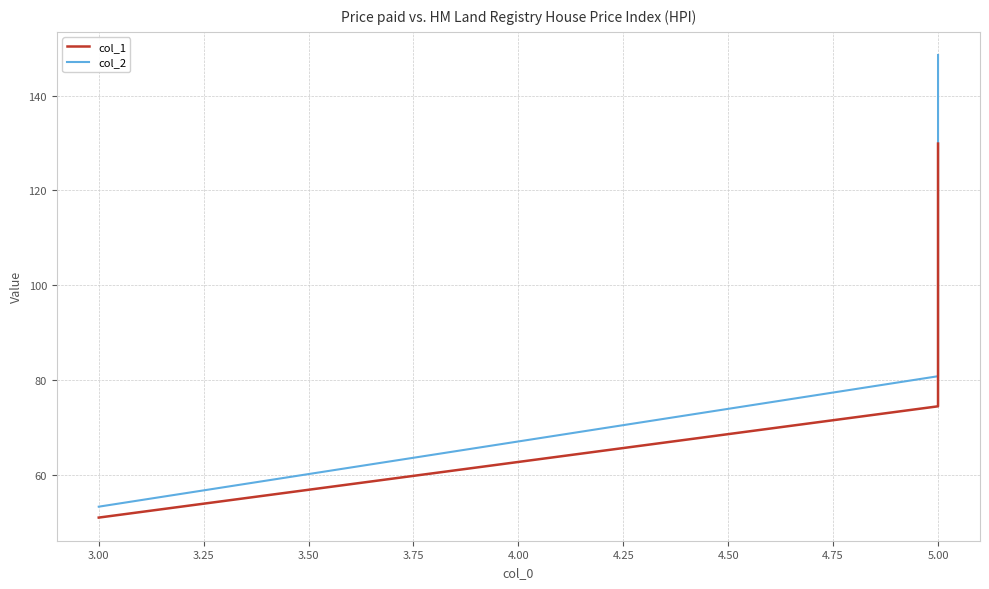

At how many categories does at least one series exceed 145?

1